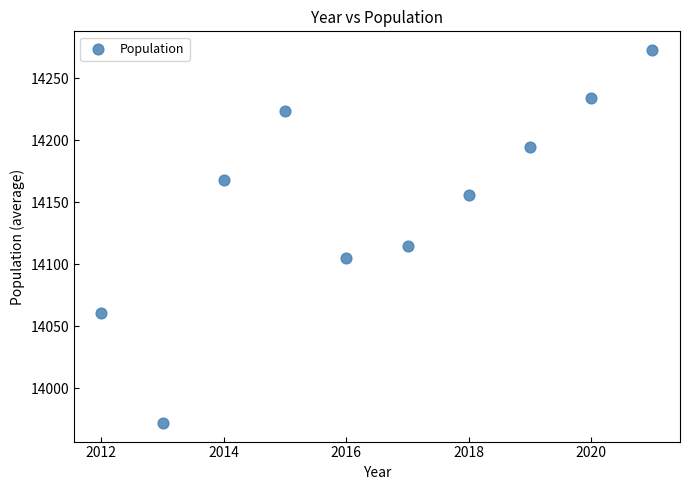

What Y value in the scatter plot is closest to 14122?

14115